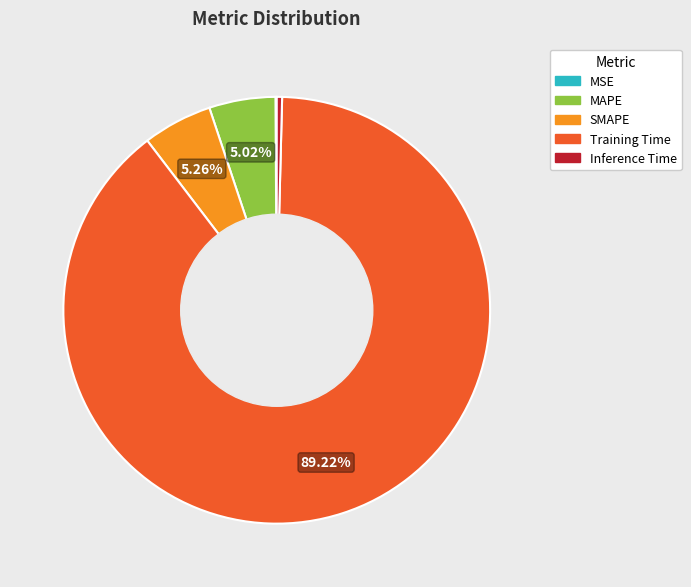

What is the largest slice in the pie chart?

Training Time